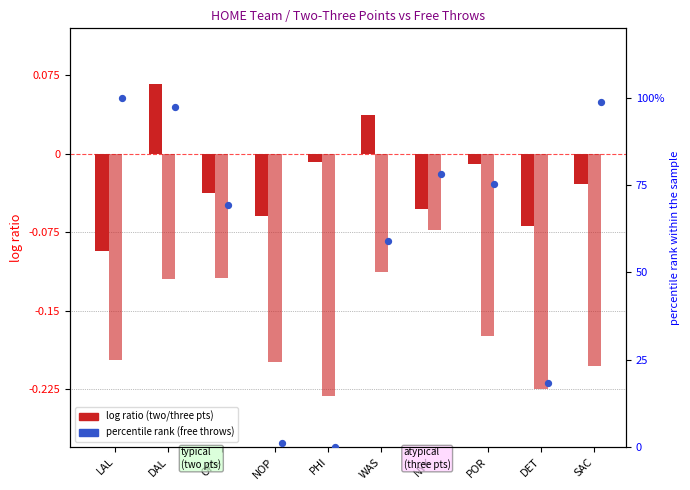

What is the total value across all series at SAC?

98.8